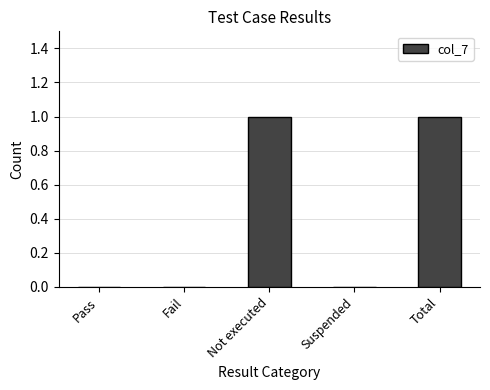

How many series are shown in this chart?

1